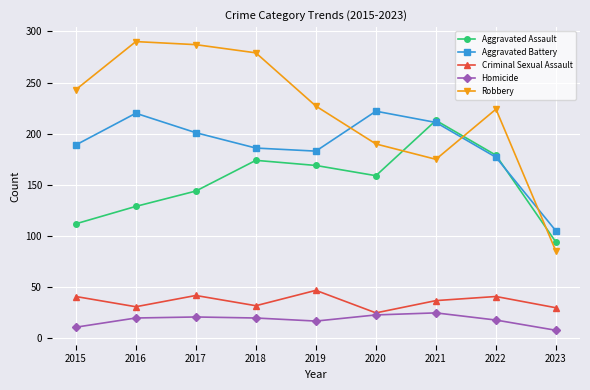

True or false: Robbery and Criminal Sexual Assault cross at least once.

False